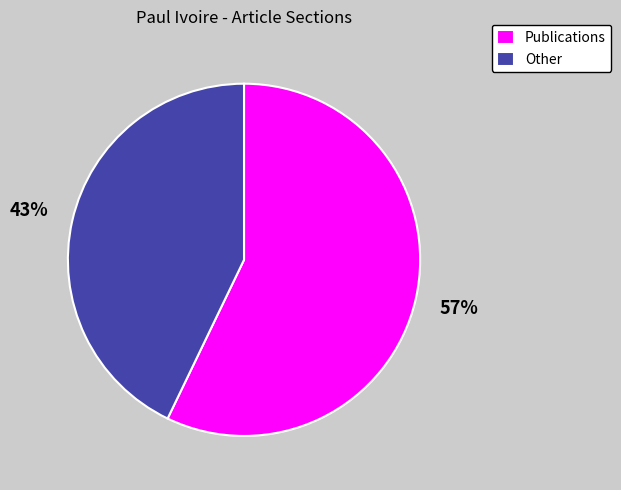

Rank the categories by value from lowest to highest.

Other, Publications